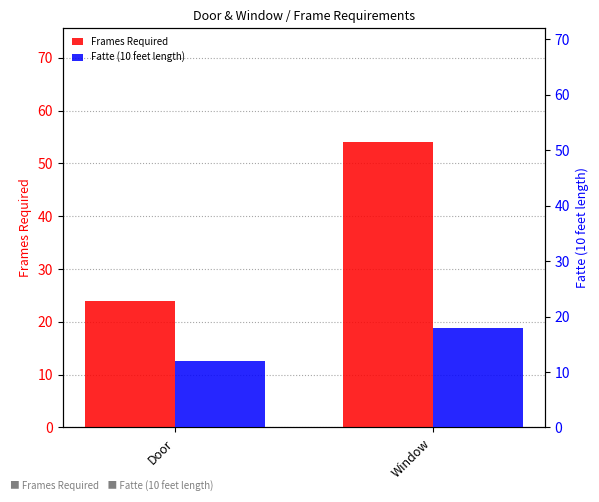

Count the number of data series in this chart.

2